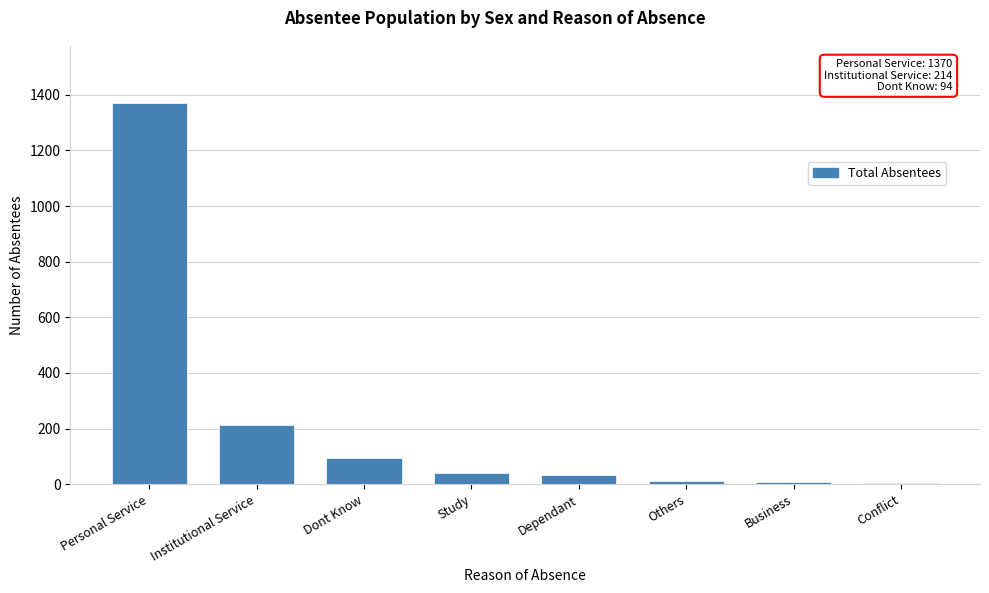

What is the sum of all values?

1772